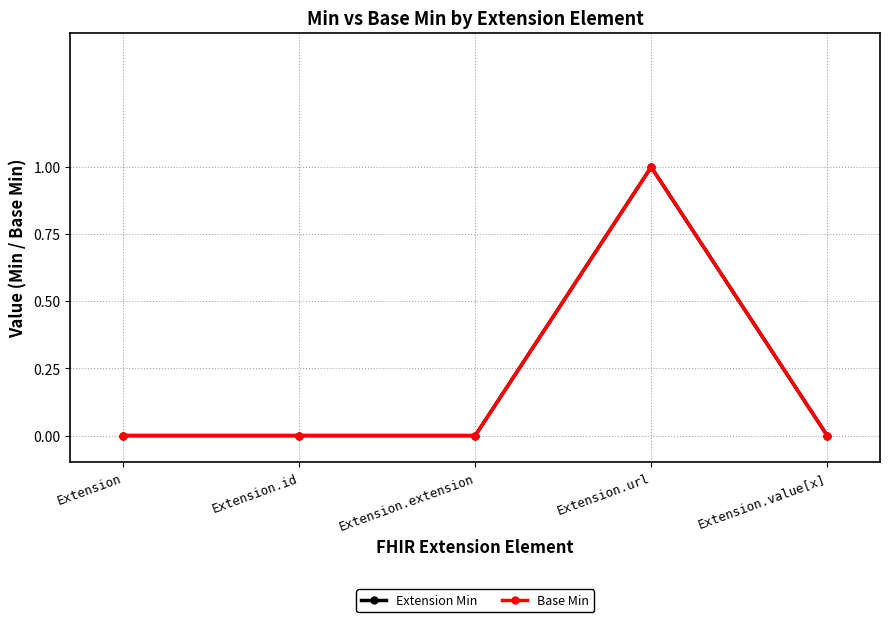

True or false: Extension Min and Base Min cross at least once.

False